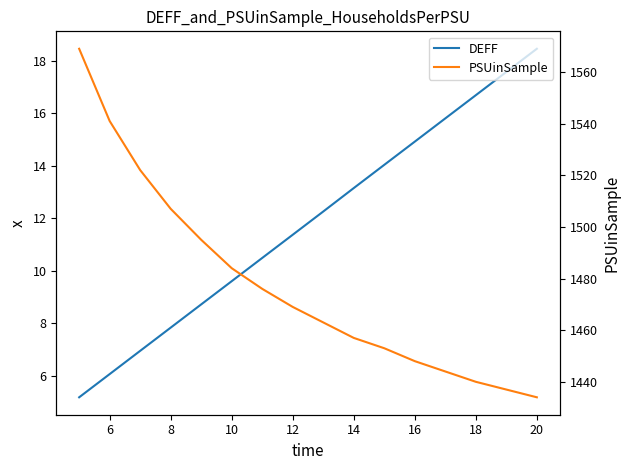

What are all the series names shown in the legend?

DEFF, PSUinSample